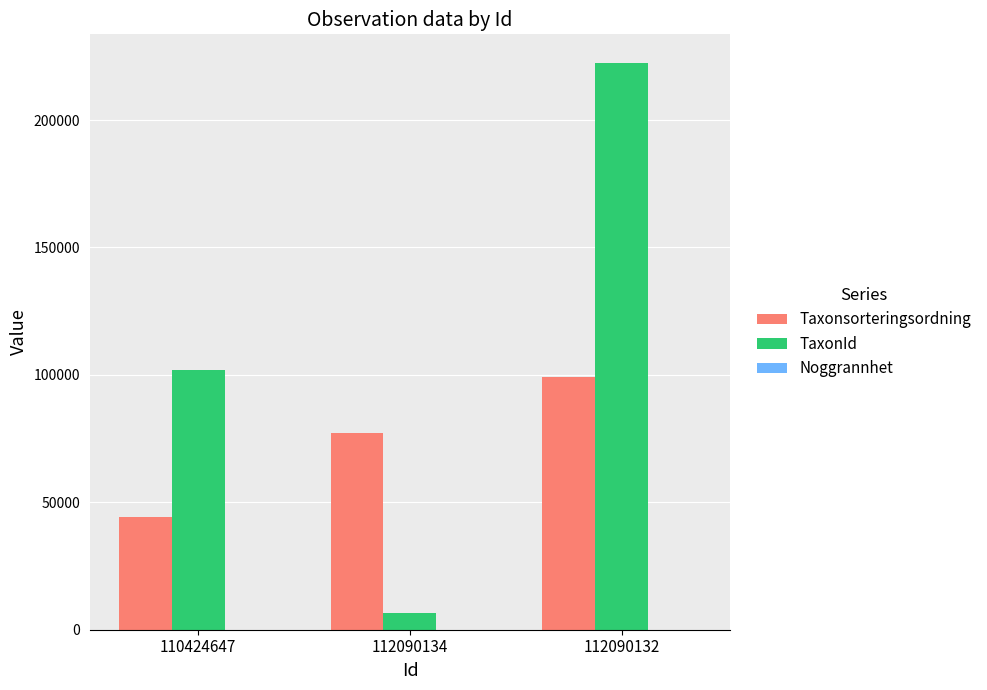

Which series changed the most between 112090134 and 112090132?

TaxonId